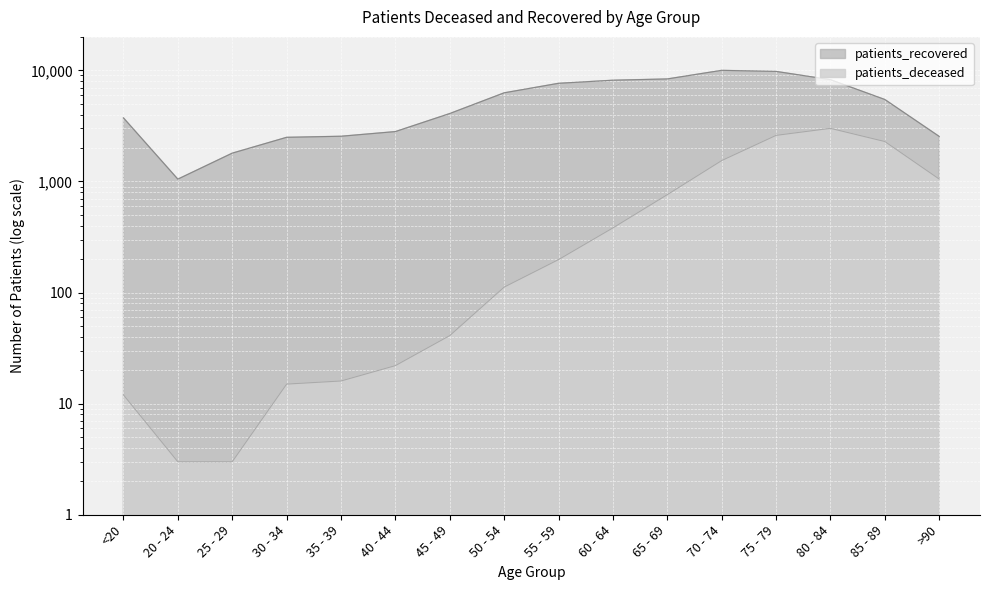

What is the greatest value displayed?

9999